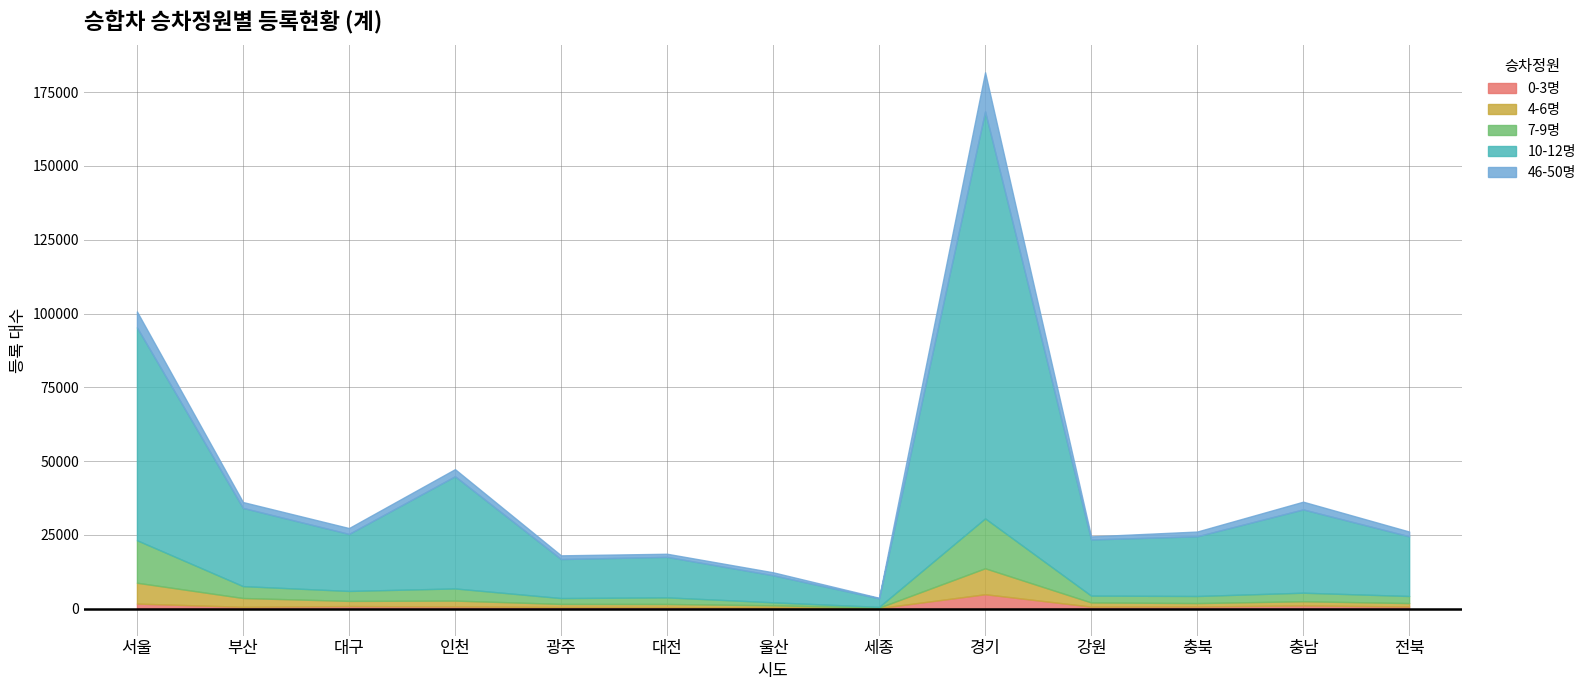

What are all the series names shown in the legend?

0-3명, 4-6명, 7-9명, 10-12명, 46-50명